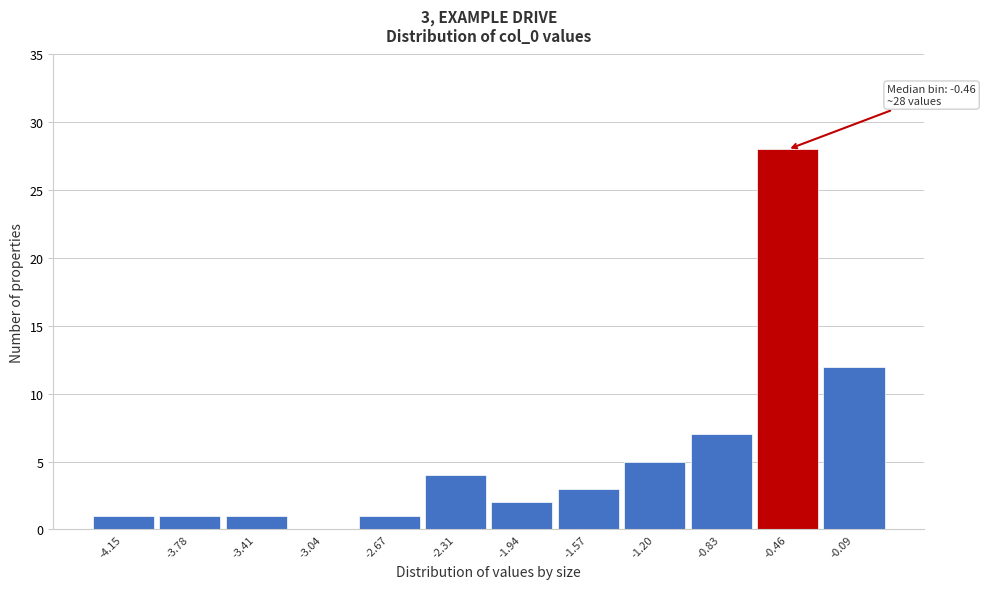

What is the greatest value displayed?

28